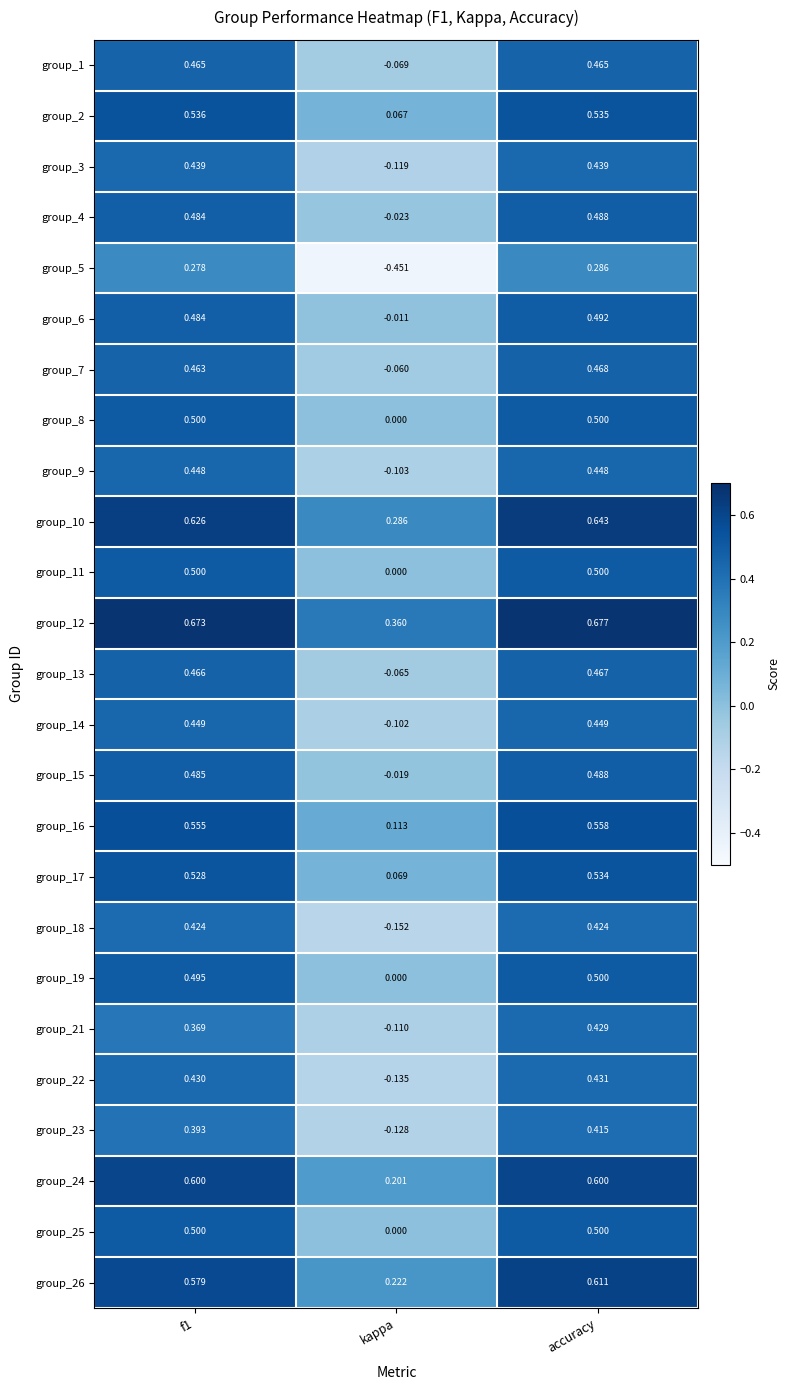

Where is group_16 nearest to the value 0?

kappa